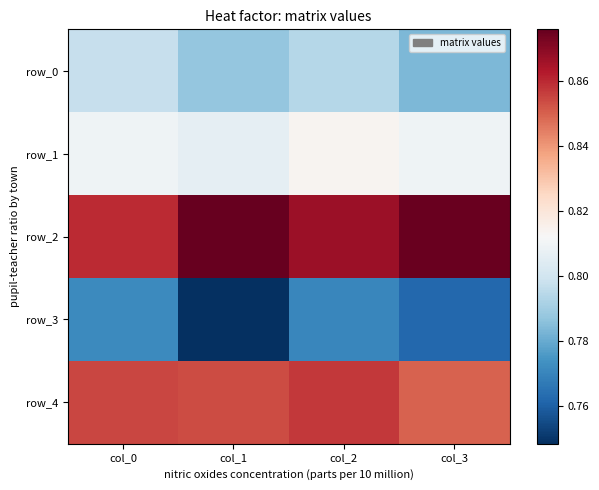

At how many categories does at least one series exceed 0?

4